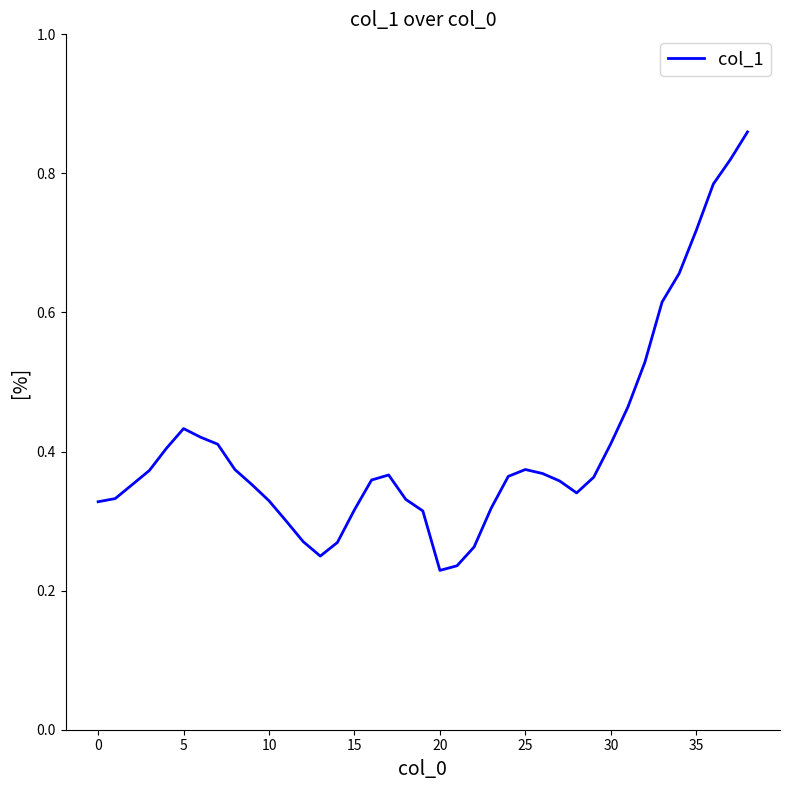

What is the label of the 31st point from the left?

30